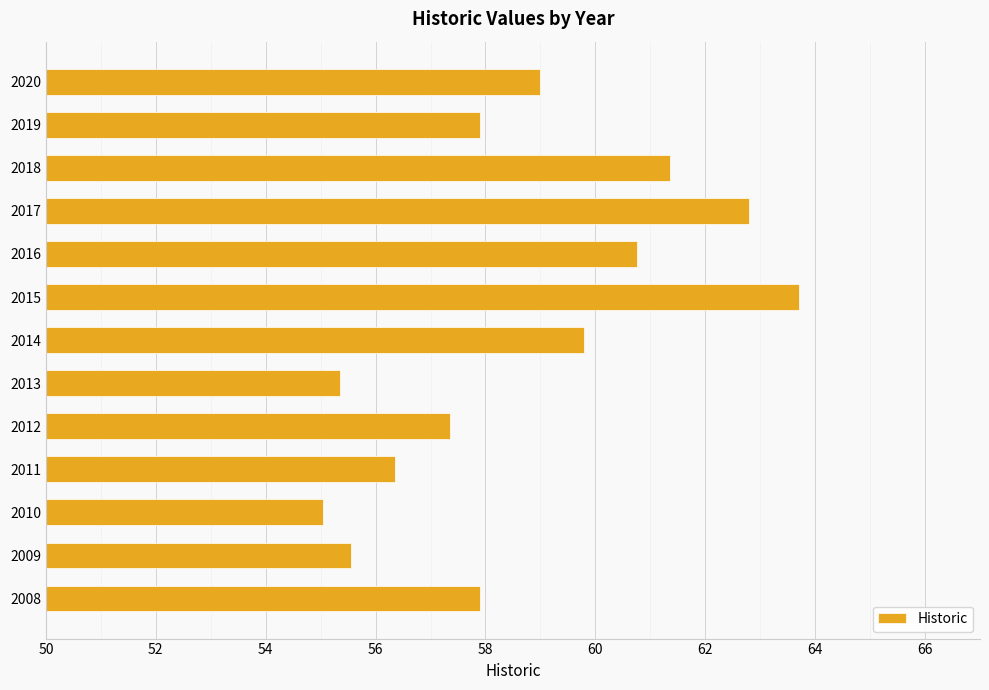

What is the sum of all values?

762.9